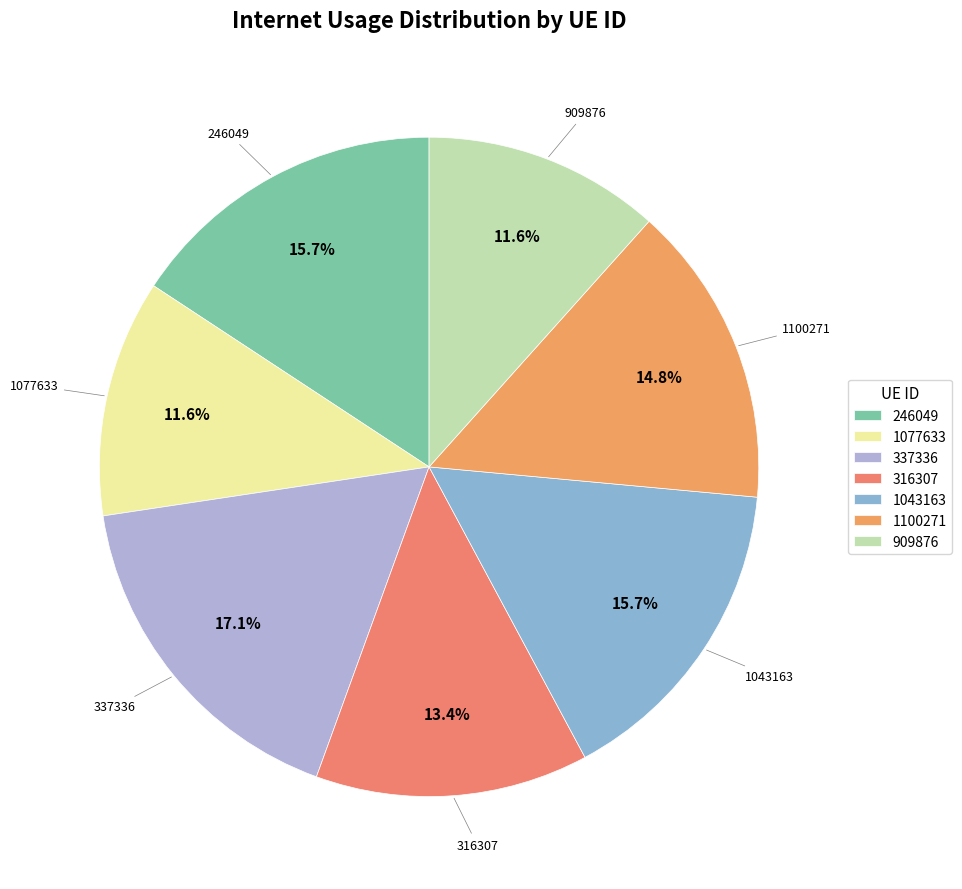

To the nearest percent, what percentage of the pie is 1077633?

12%